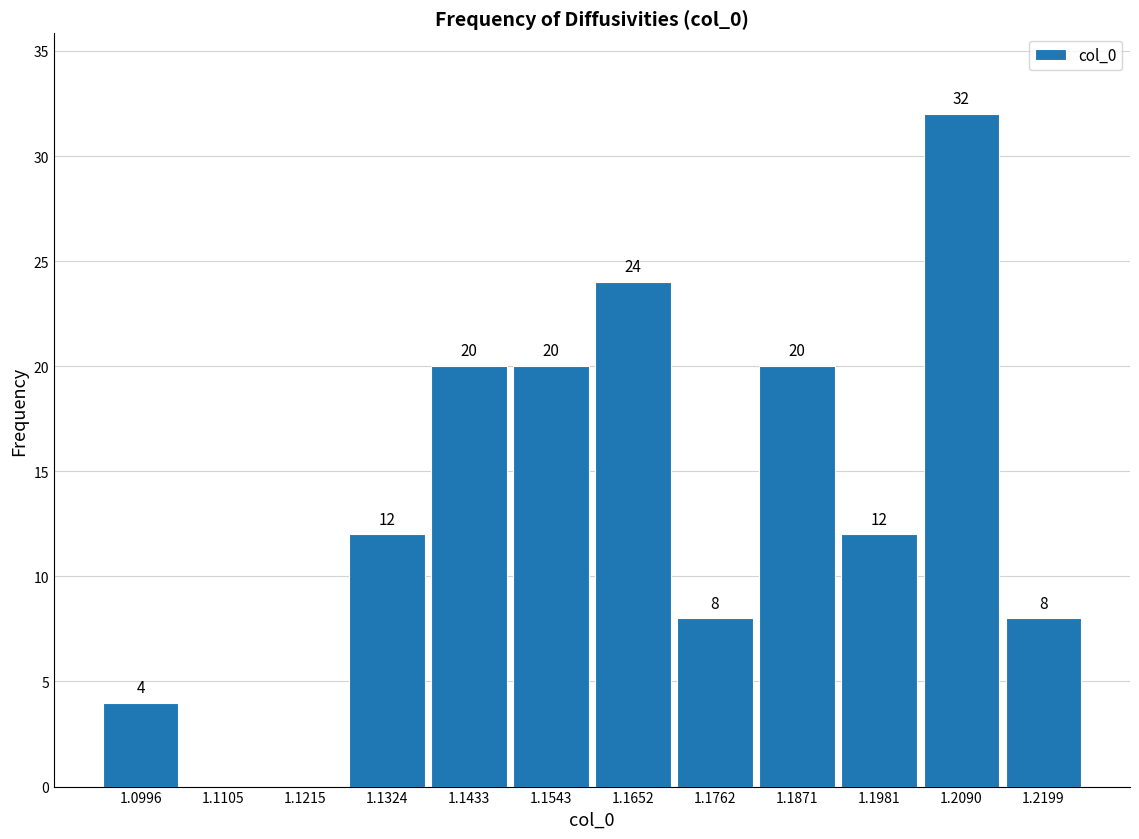

Which range on the x-axis has the tallest bar?

1.204 to 1.214